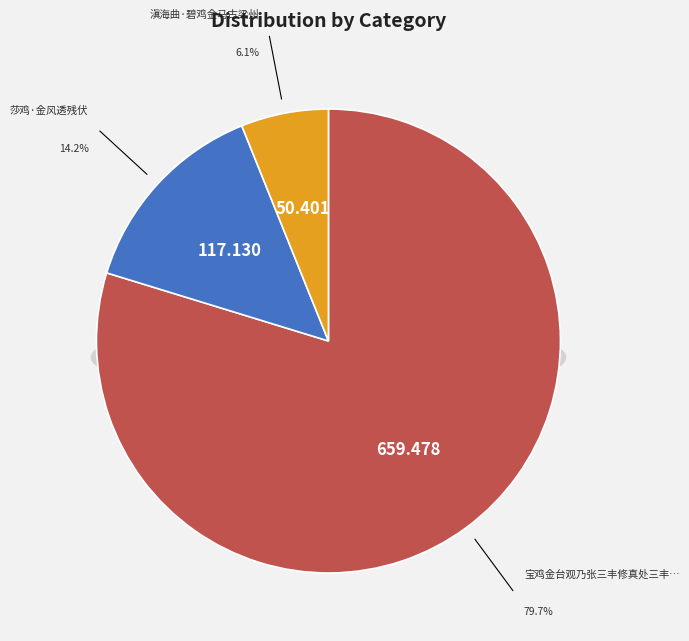

What percentage is the 莎鸡·金风透残伏 slice, to the nearest percent?

14%